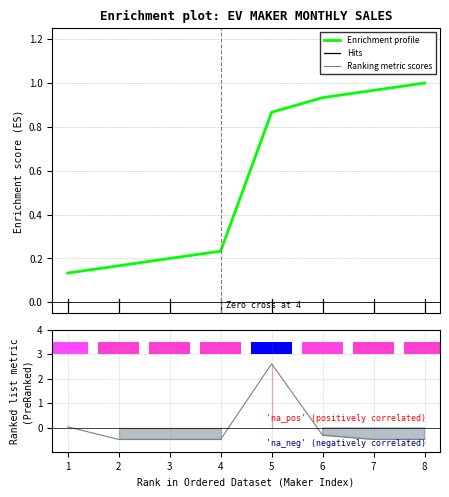

Which series ends up on top after the final intersection of Enrichment profile and Ranking metric scores?

Enrichment profile